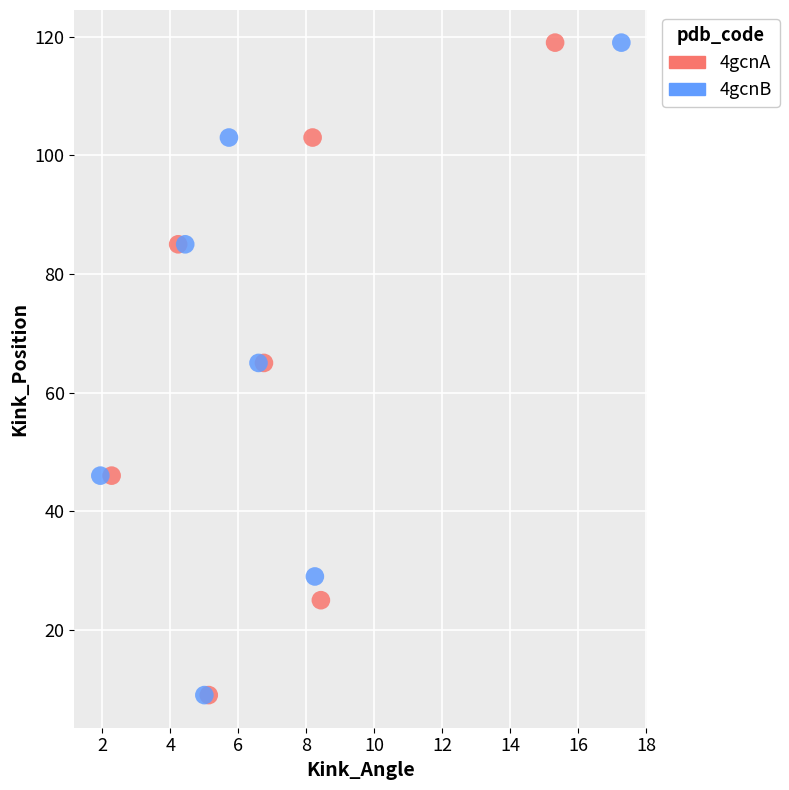

What are all the series names shown in the legend?

4gcnA, 4gcnB